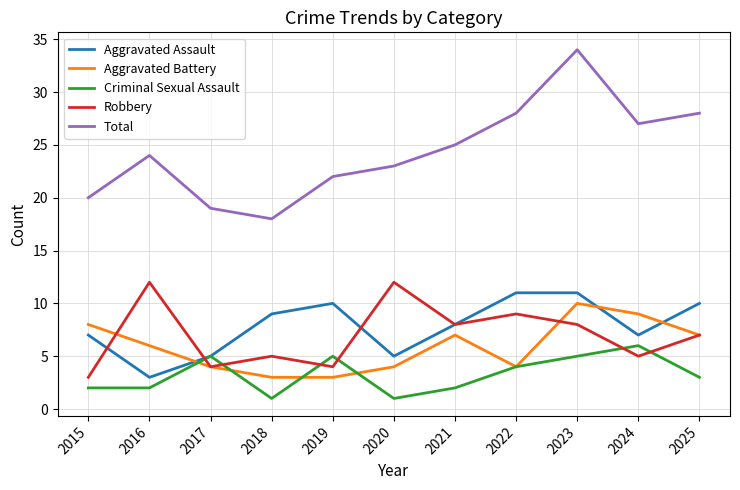

Which category has the highest value in the Criminal Sexual Assault series?

2024